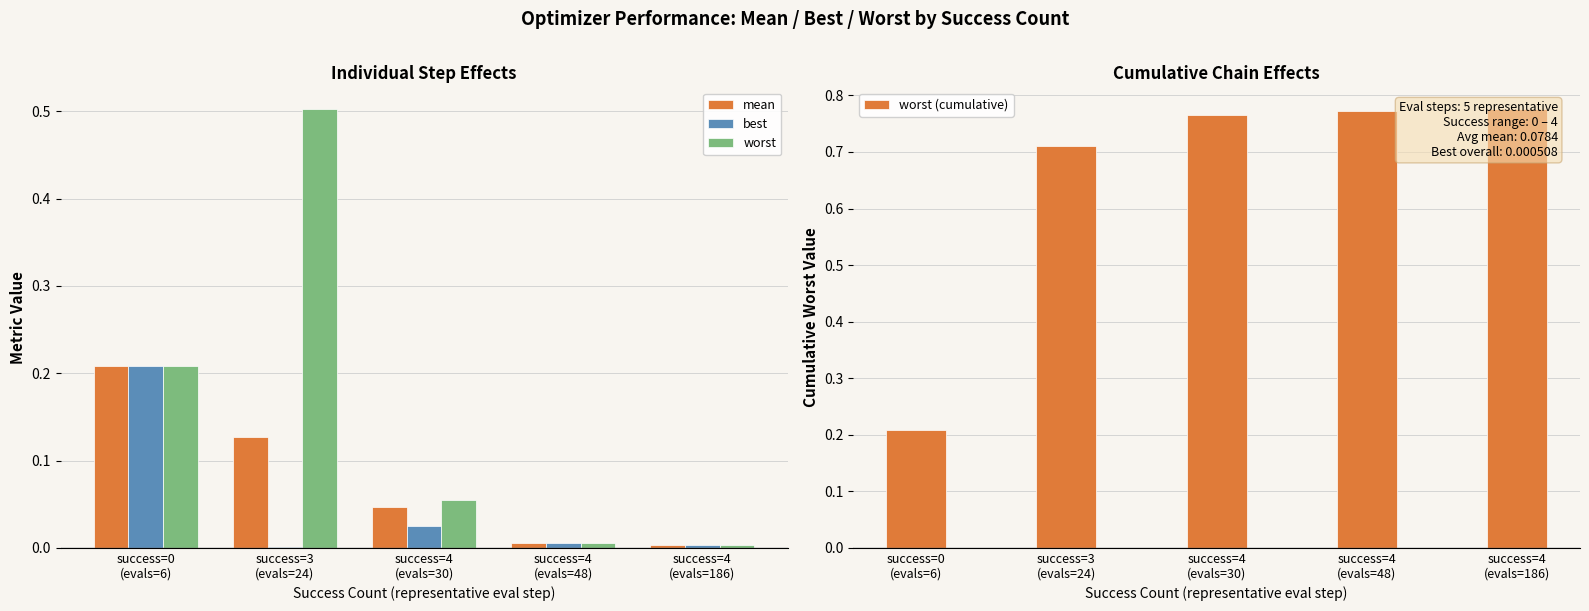

Rank the series at success=4
(evals=30) from highest to lowest value.

worst (cumulative), worst, mean, best